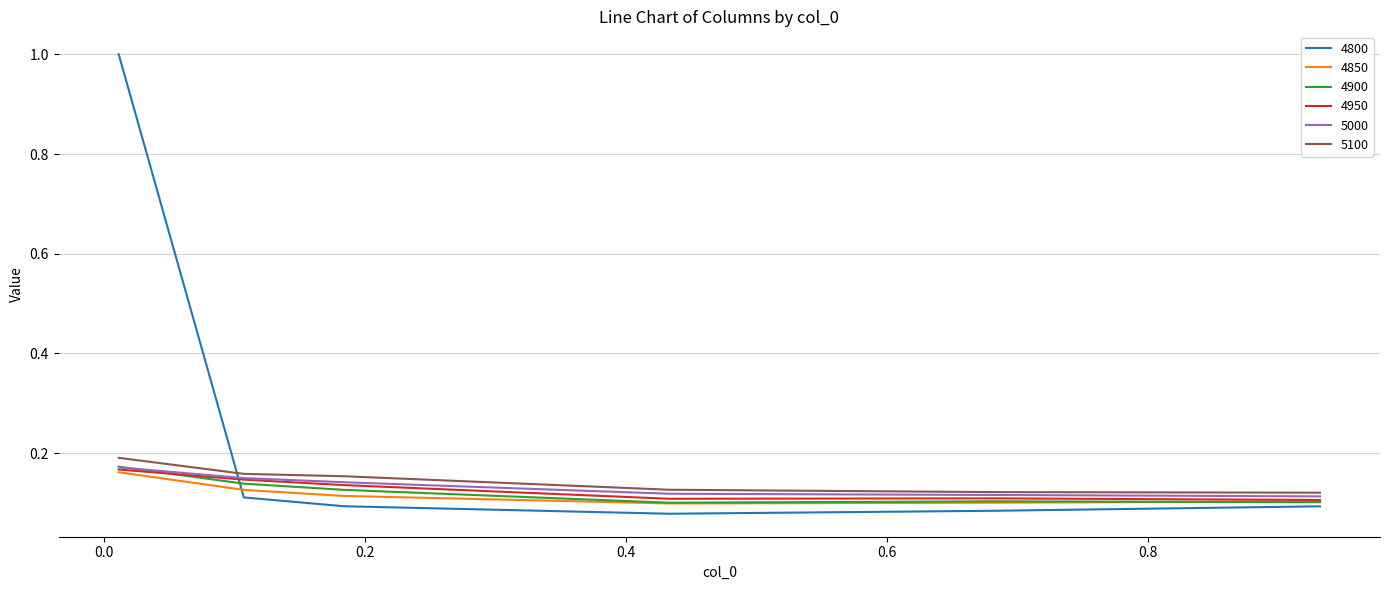

Which series has the largest range (max minus min)?

4800